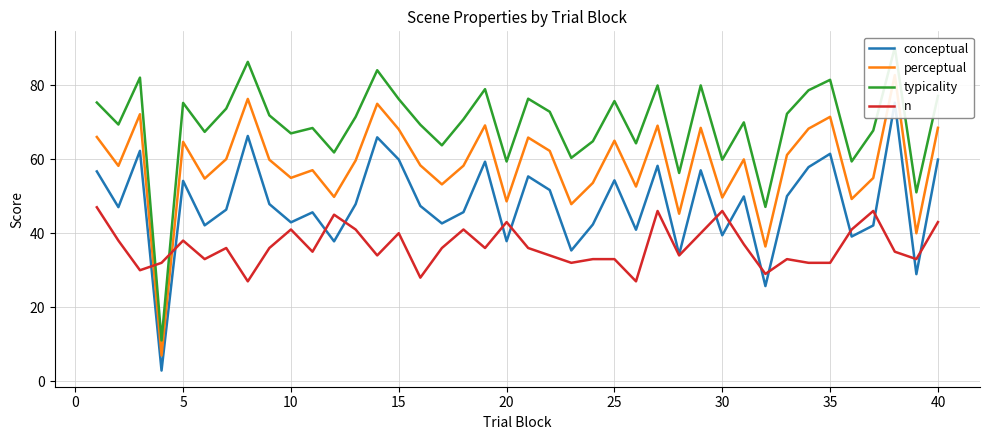

What is the approximate value of n at 10, to the nearest 10?

40